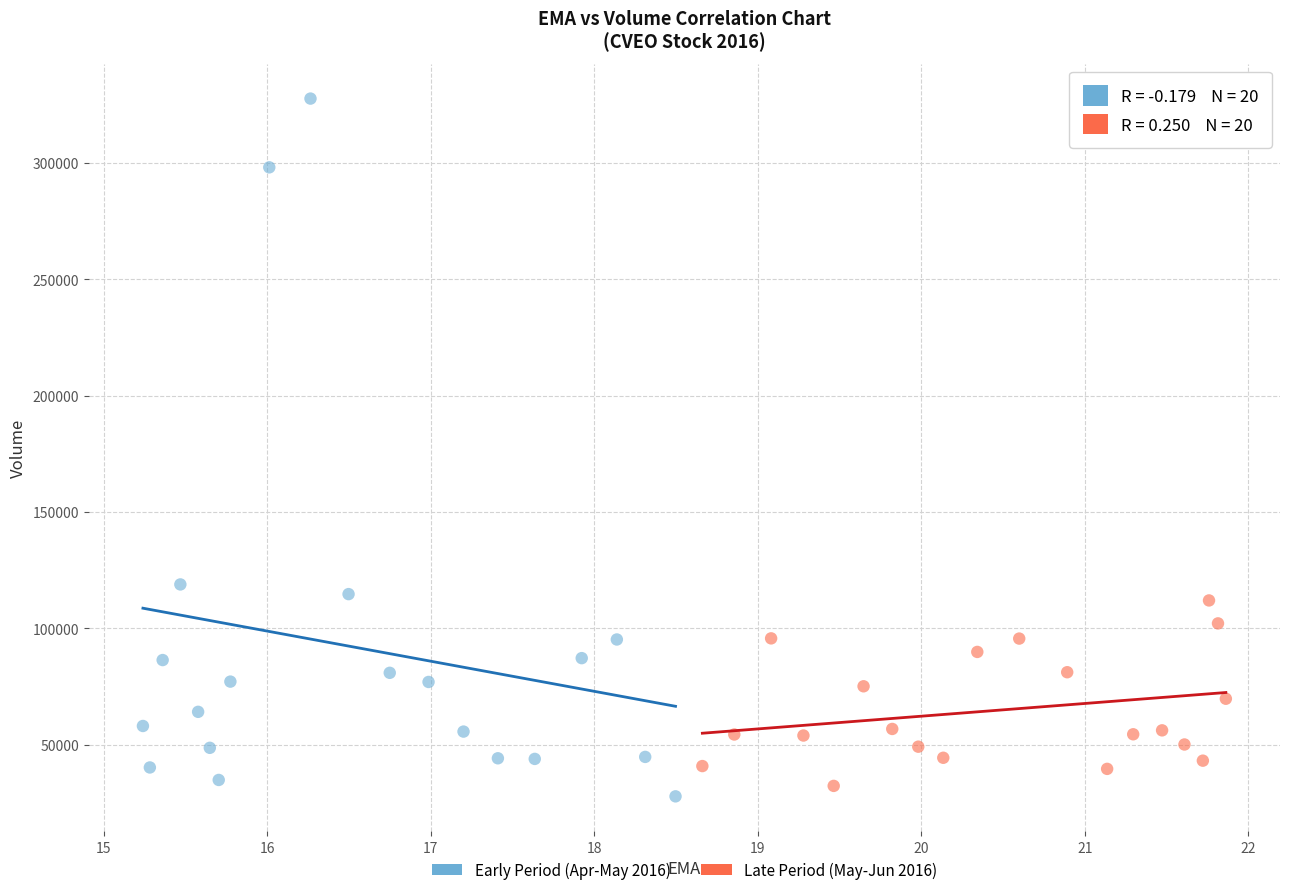

Which series contains the lowest Y value?

Early Period (Apr-May 2016)